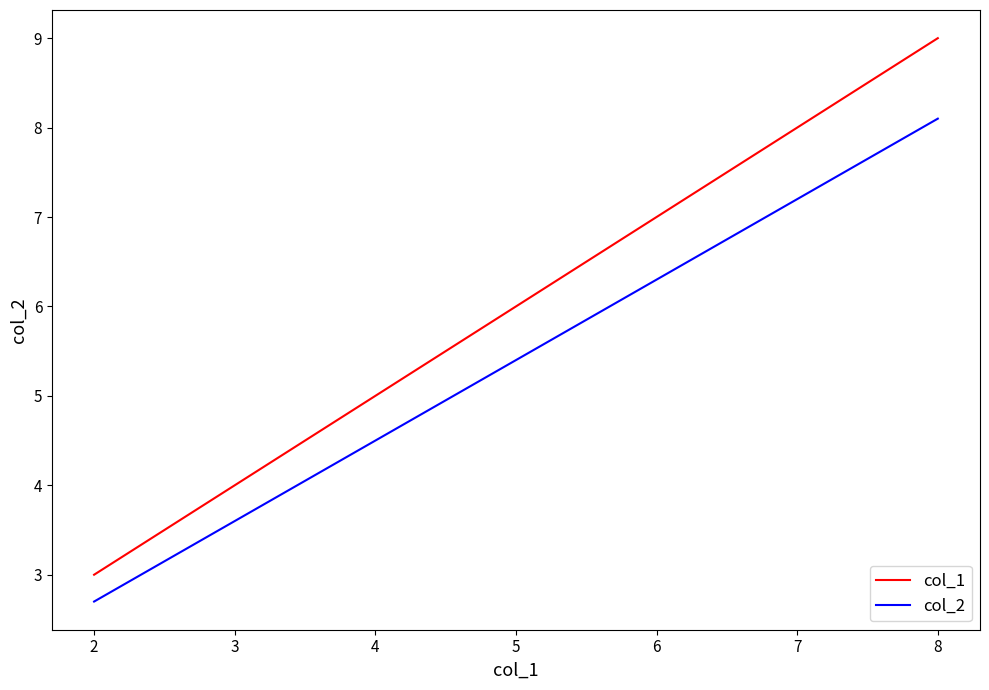

How many series are shown in this chart?

2